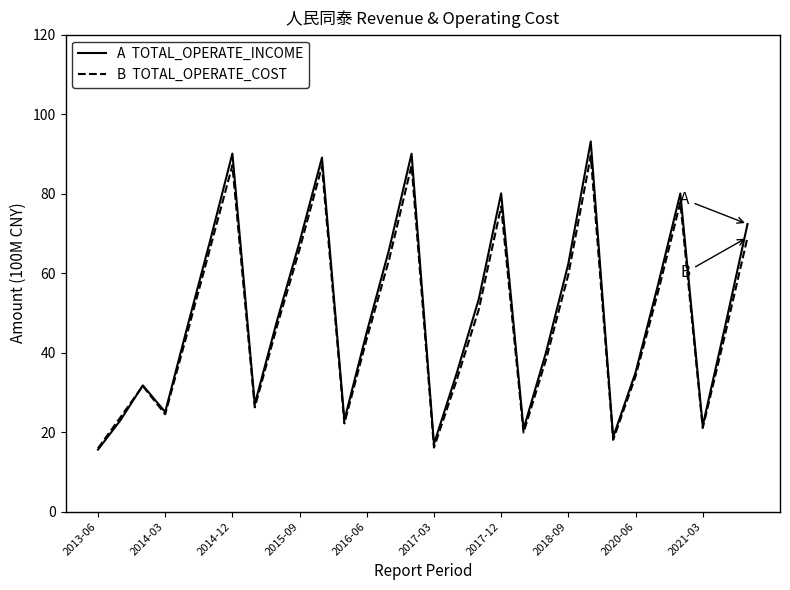

What is the maximum value shown in the chart?

93.2